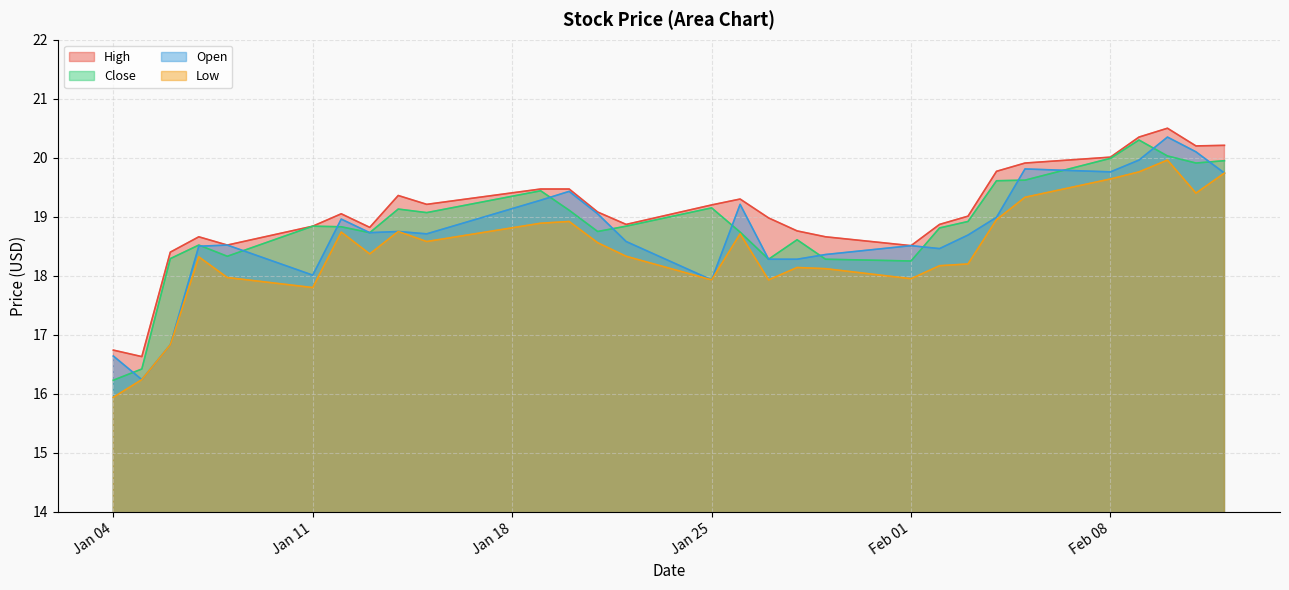

How many values in the Close series exceed 18?

27